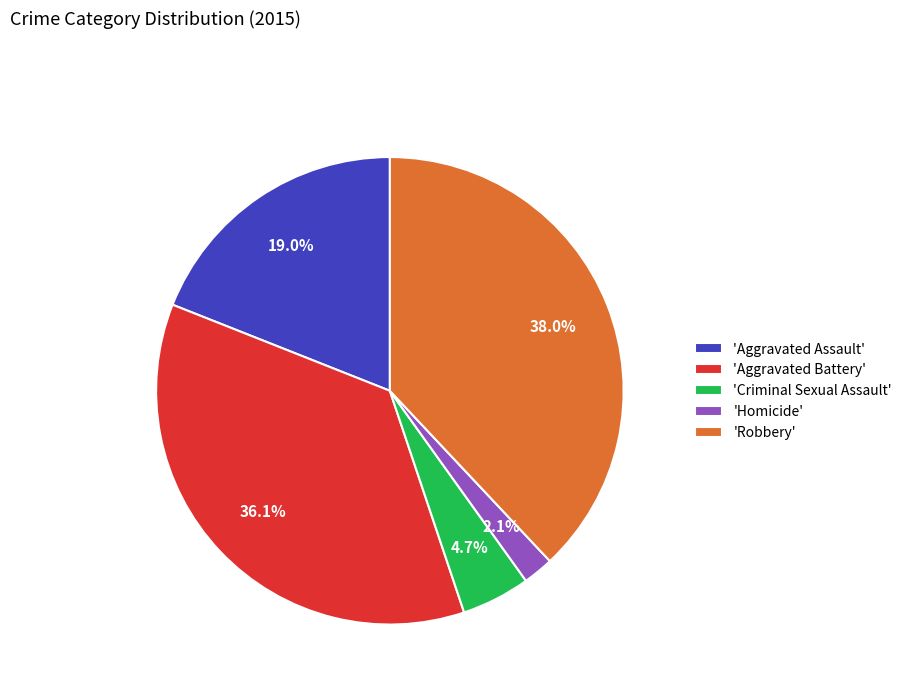

Is there a majority slice in this chart?

No